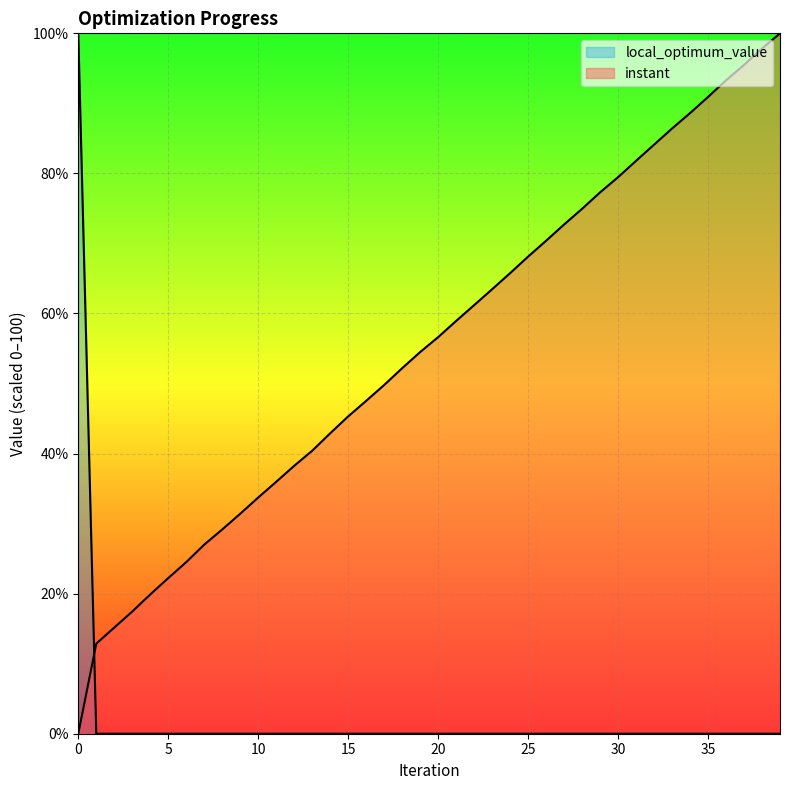

Which series changed the most between 11 and 16?

instant